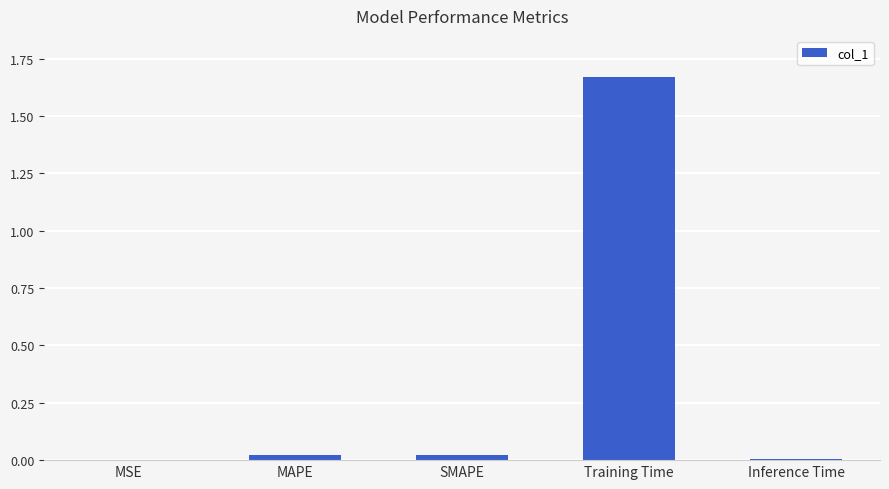

True or false: the data shows 0.0 at SMAPE.

True